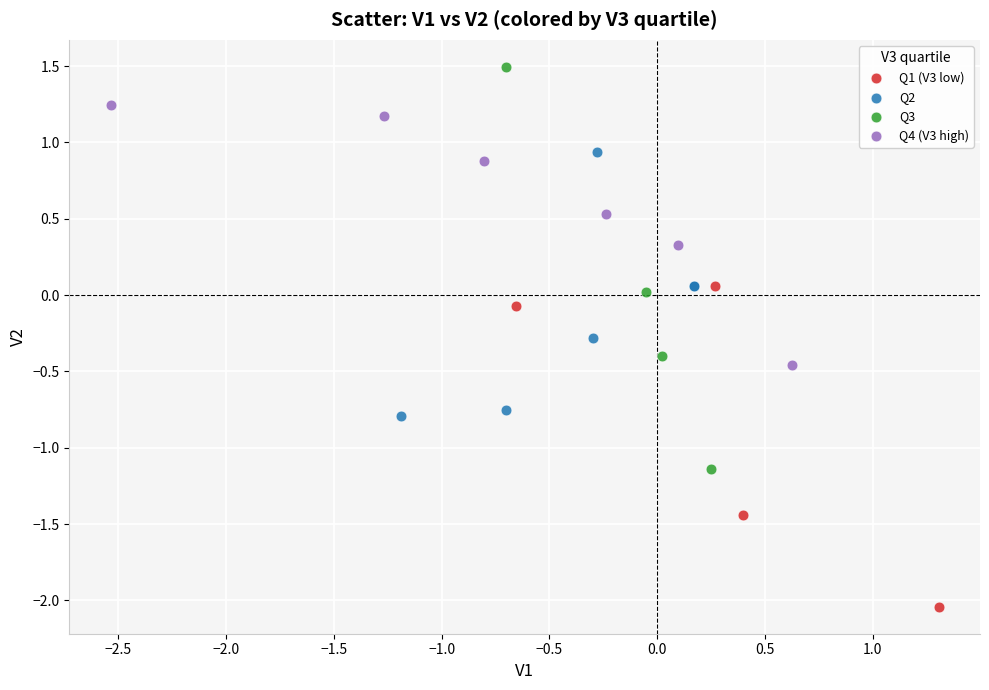

What are all the series names shown in the legend?

Q1 (V3 low), Q2, Q3, Q4 (V3 high)